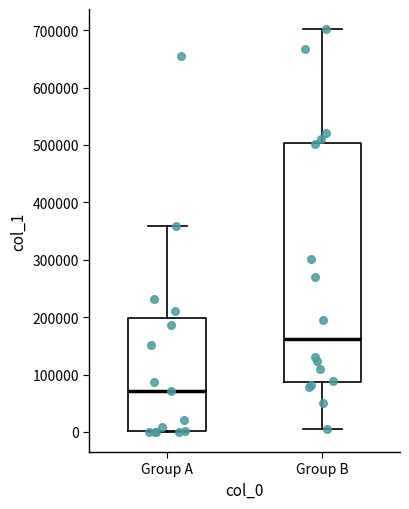

Which box has the highest median line?

Group B